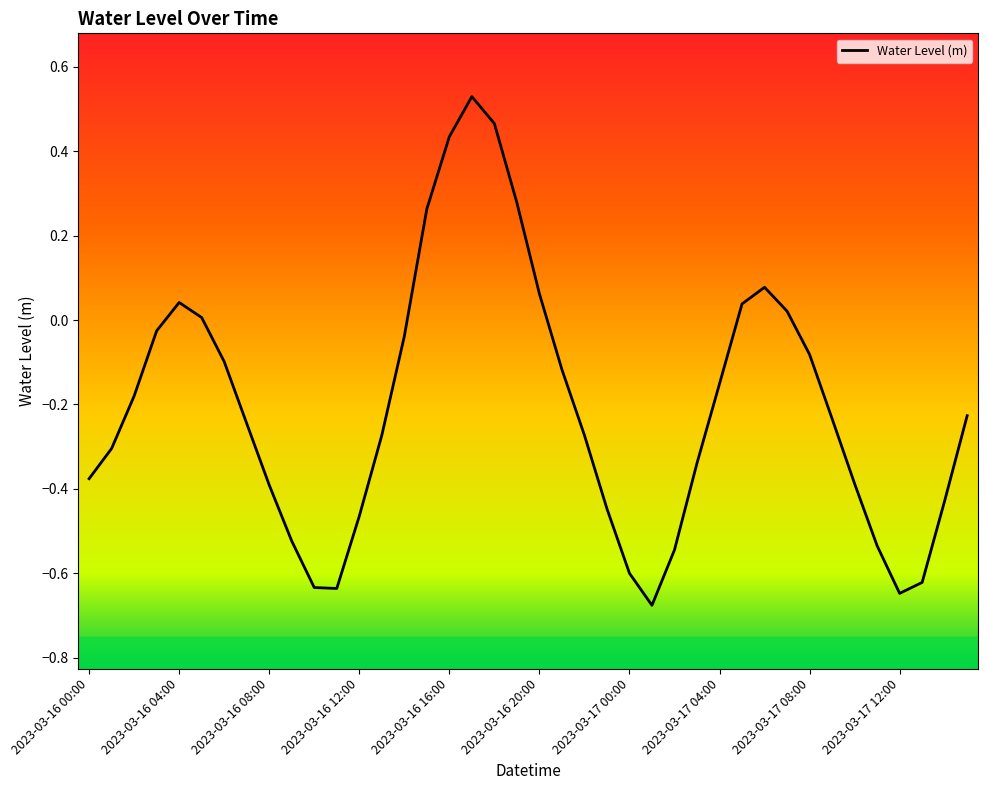

What is the difference between the maximum and minimum values?

1.2